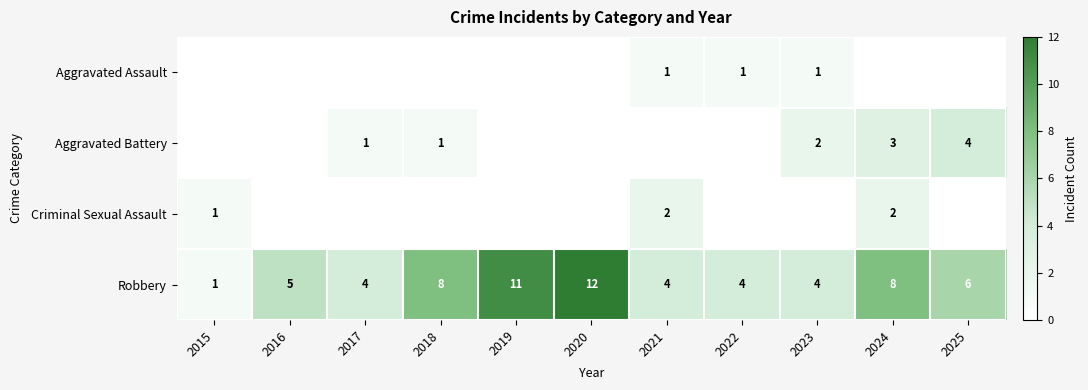

How many categories are shown in the chart?

11